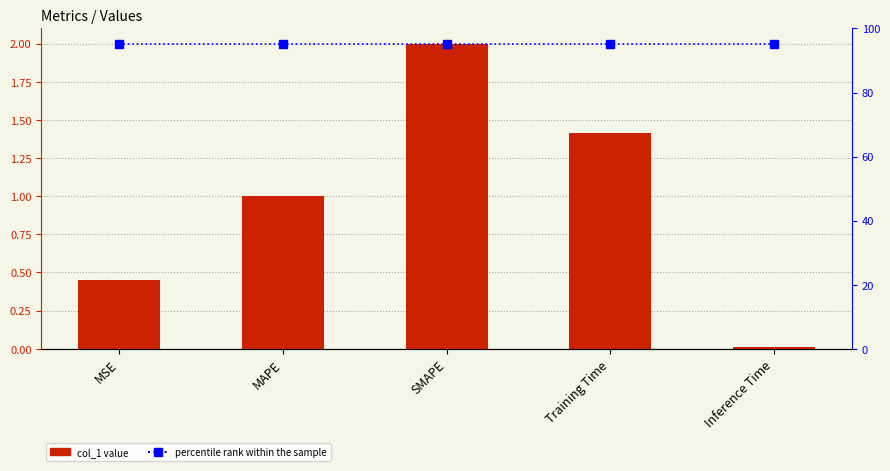

What is the sum of all percentile rank within the sample values?

475.0